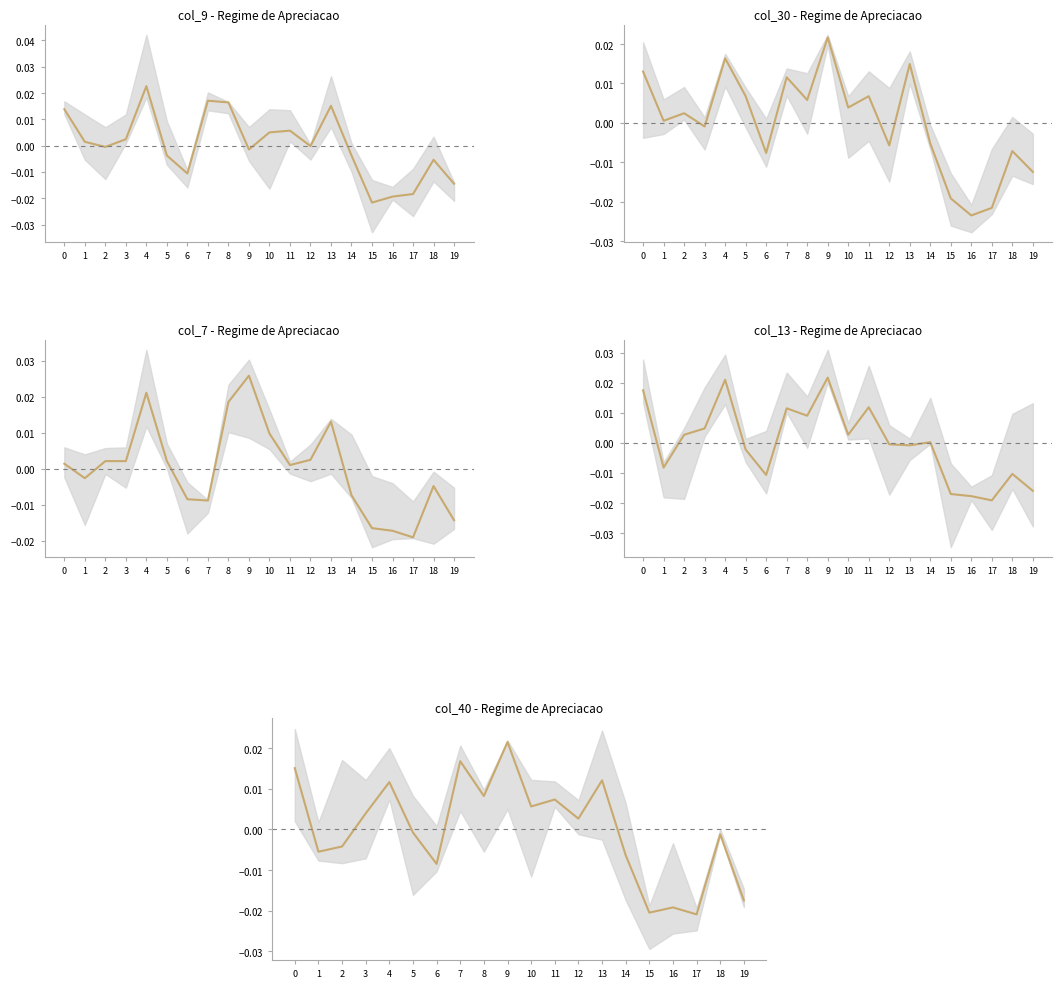

Does the chart have visible grid lines?

No